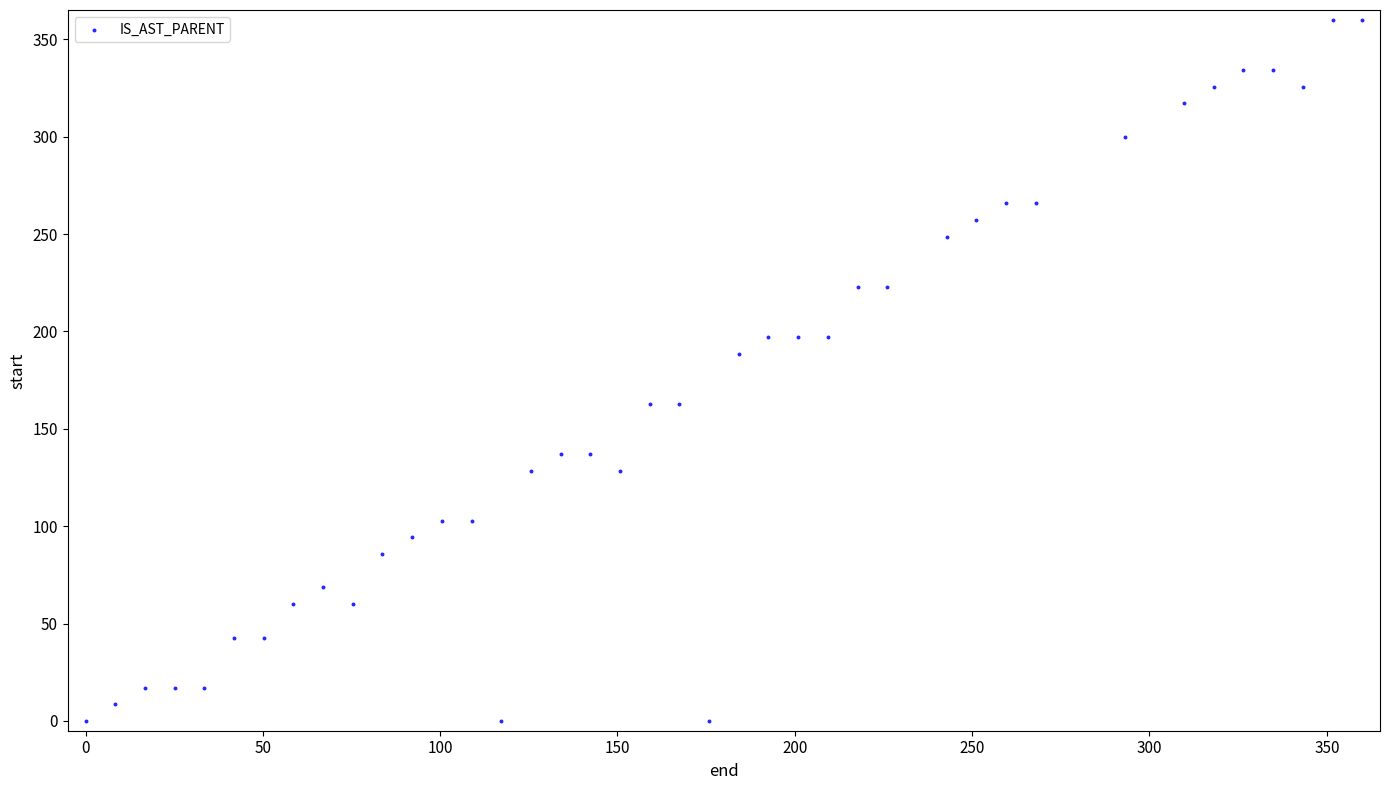

What is the range of X values (max minus min)?

360.0